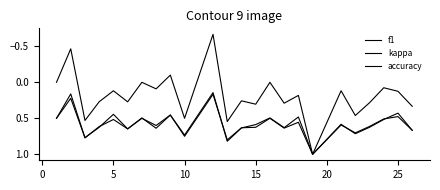

Is this an area chart (filled region under the line)?

No